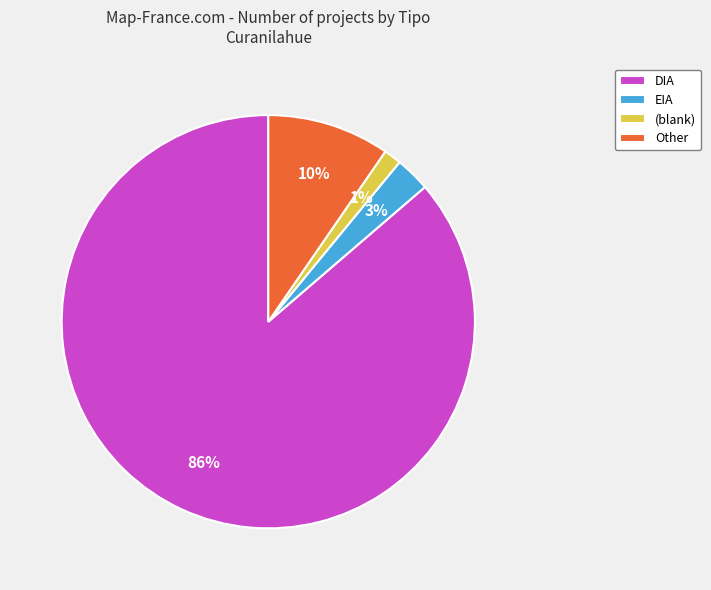

True or false: Other accounts for 1% of the total.

False